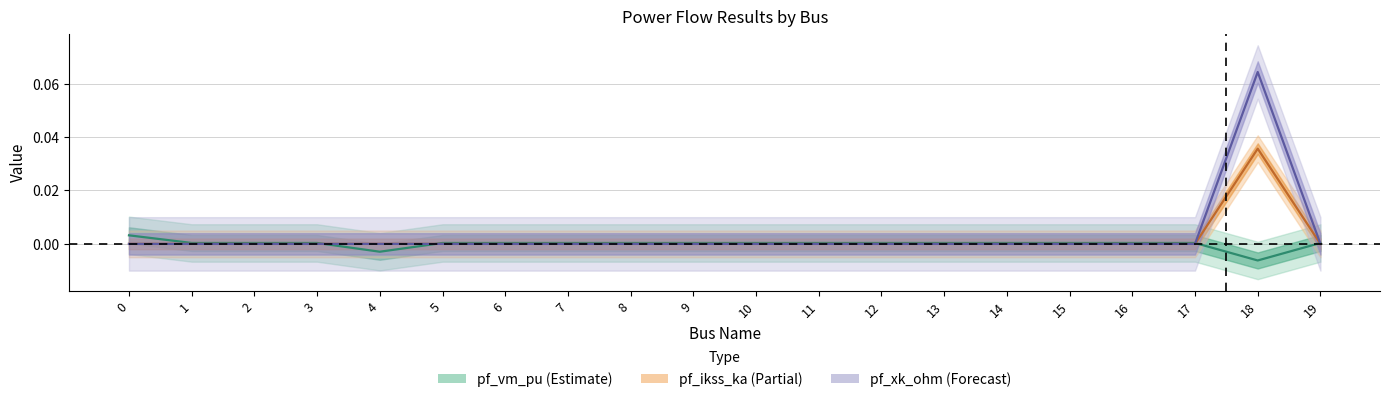

How many lines are shown in the chart?

3